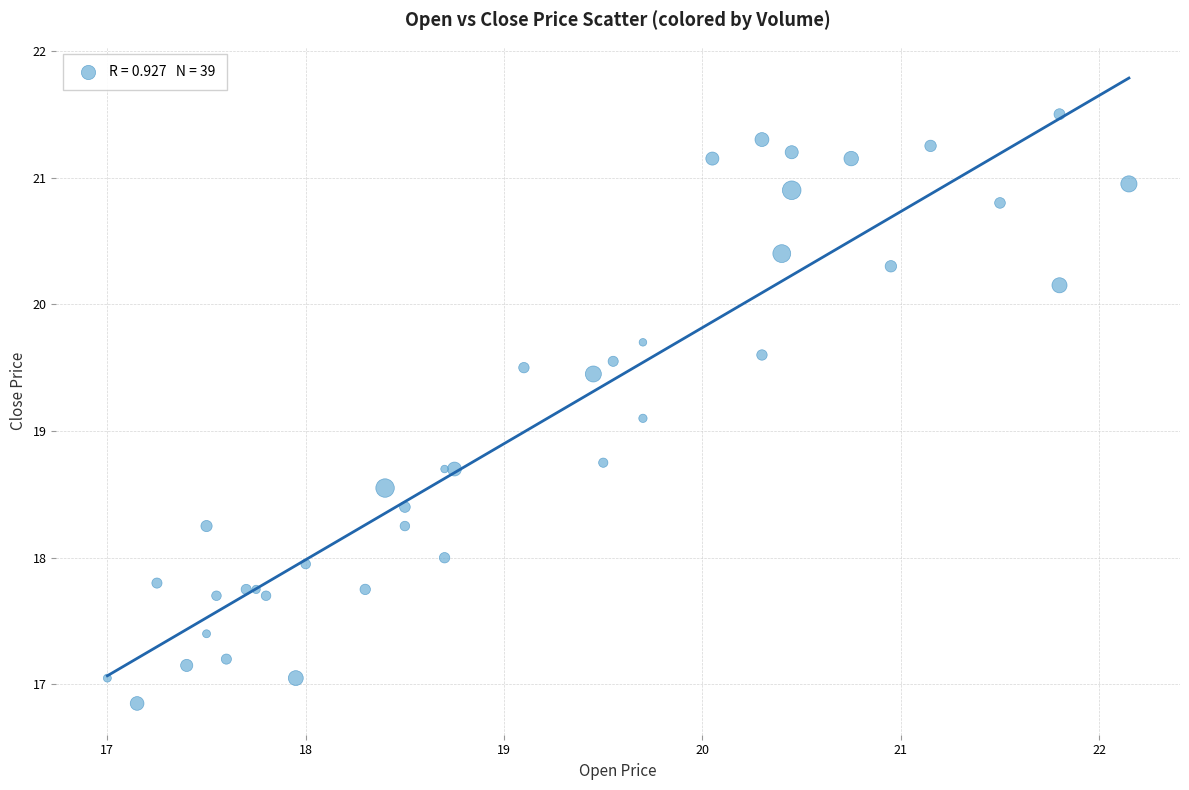

What Y value in the scatter plot is closest to 19?

19.1